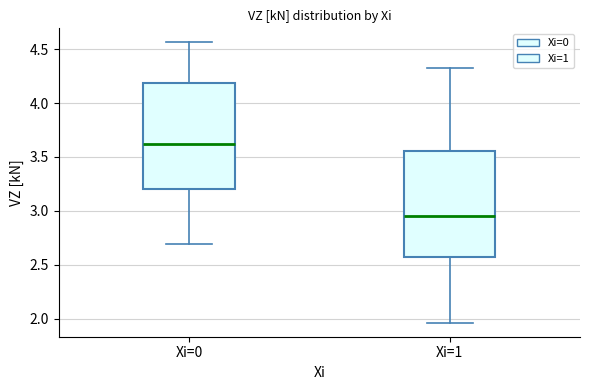

Reading left to right, read every box against the y-axis: the position of its median line, the range the box covers, and the ends of its whiskers. The values are not printed on the chart, so give them approximately, as read against the axis.

Xi=0: median 3.60, box 3.20 to 4.20, whiskers 2.70 to 4.55
Xi=1: median 2.95, box 2.55 to 3.55, whiskers 1.95 to 4.30